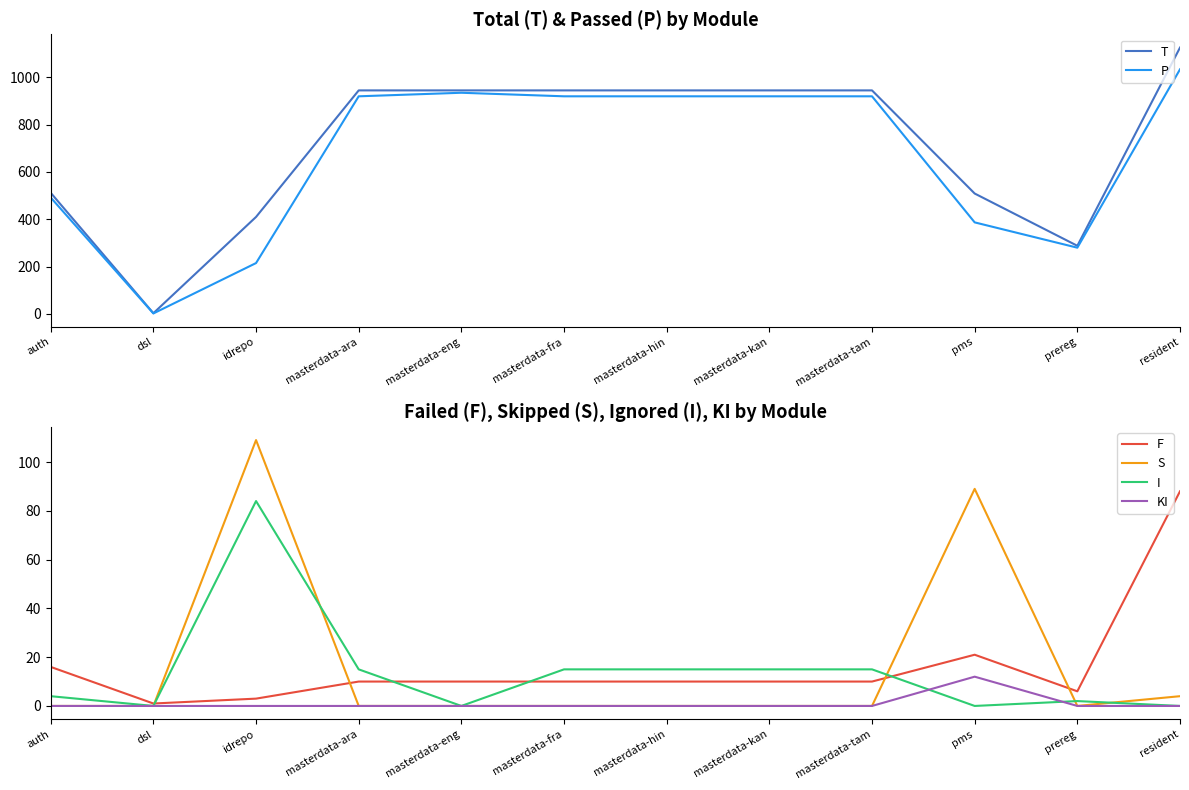

List the series in order of their peak value, highest first.

T, P, S, F, I, KI